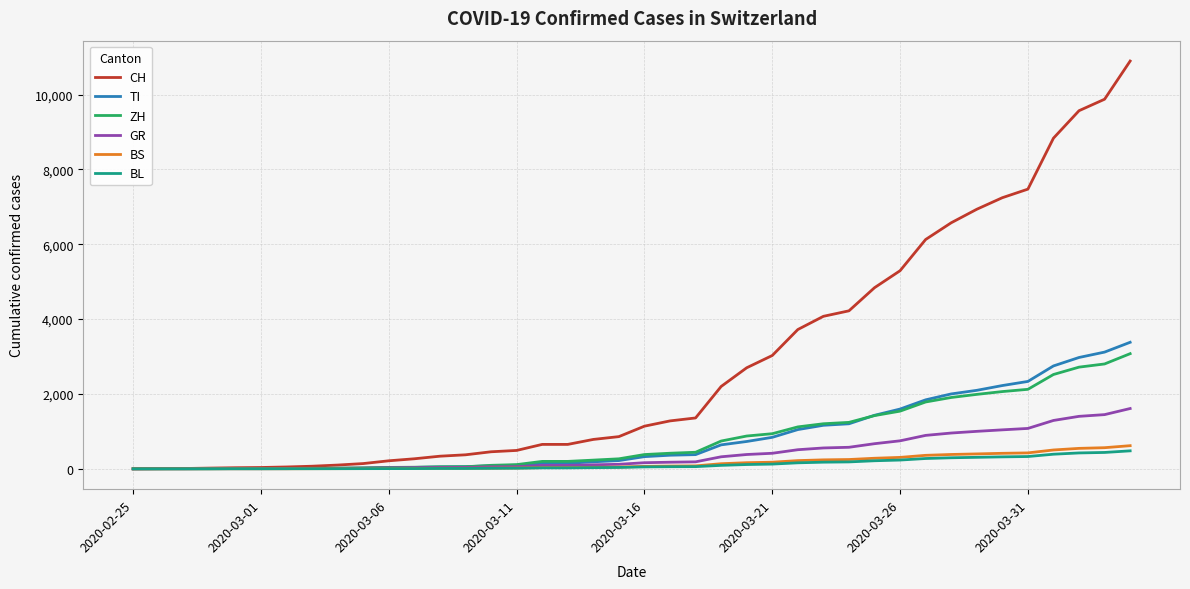

Which series has the largest total across all categories?

CH